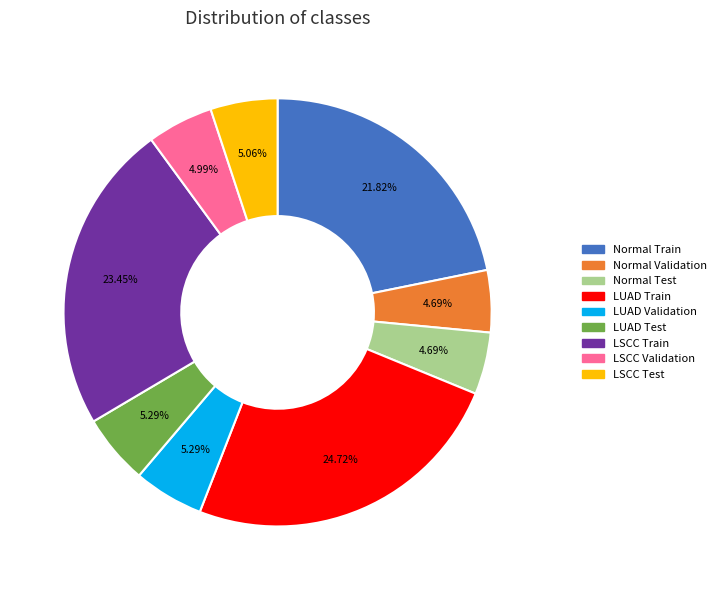

Is there any slice that represents more than half of the pie?

No